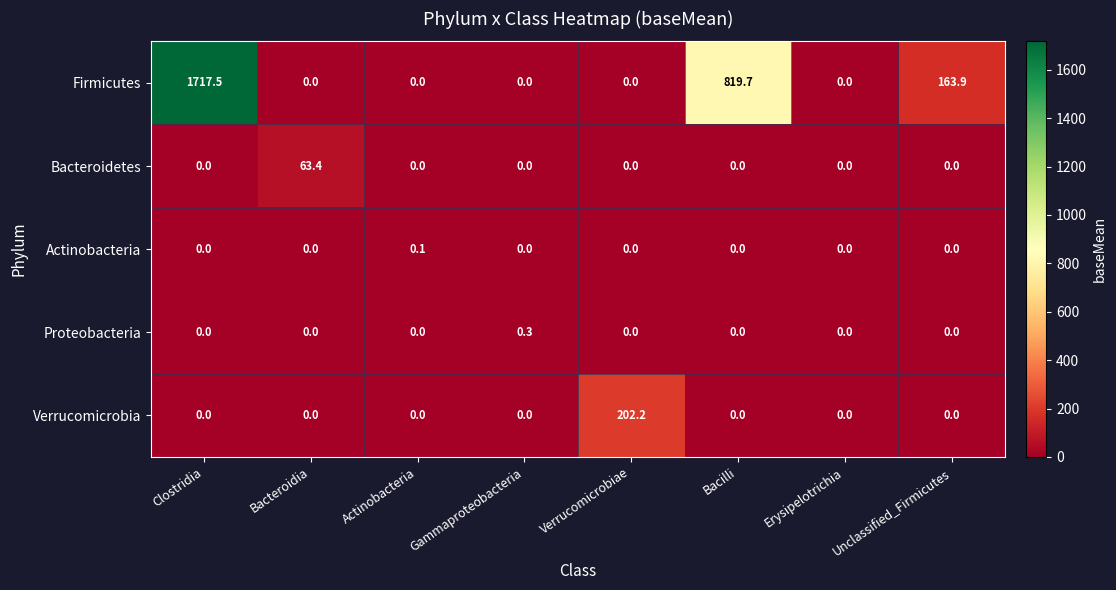

The value of Verrucomicrobia at Bacilli is 100.6. True or false?

False